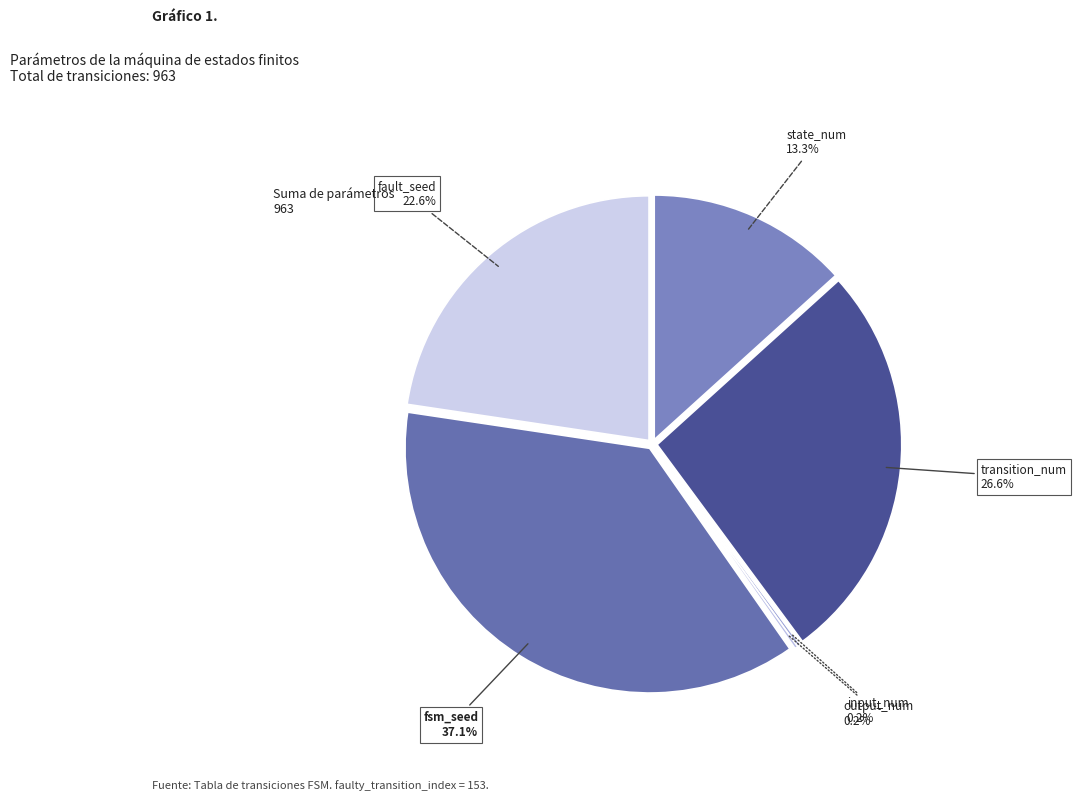

Rank the categories by value from lowest to highest.

input_num, output_num, state_num, fault_seed, transition_num, fsm_seed